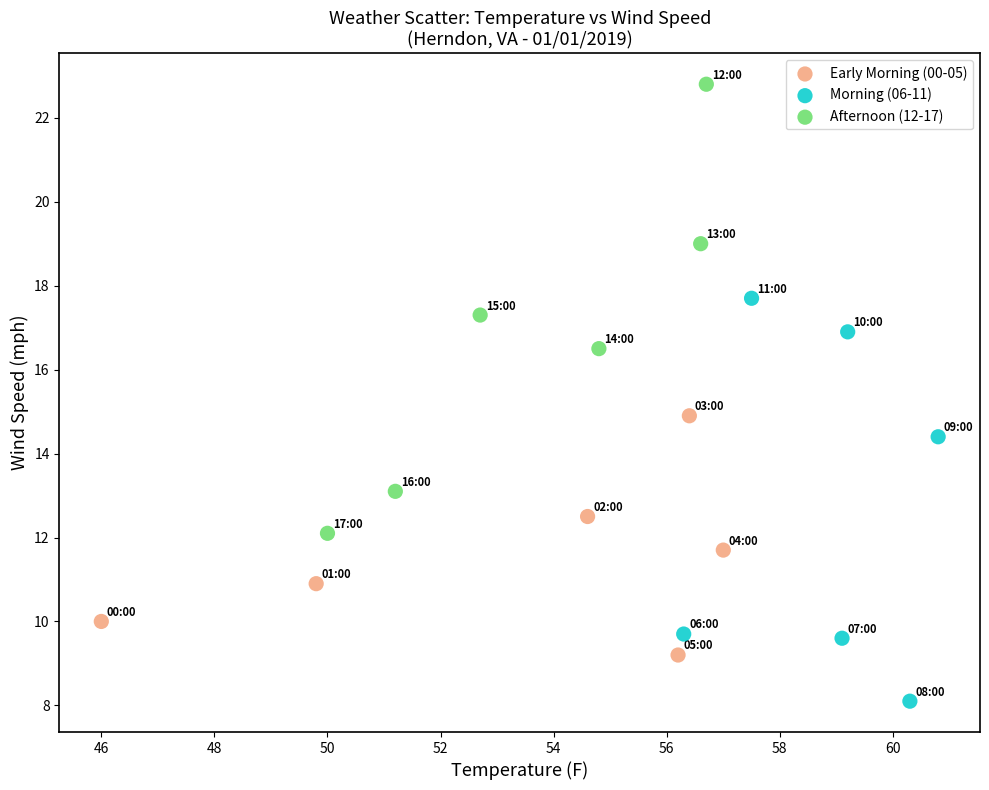

Which series reaches the maximum Y coordinate?

Afternoon (12-17)